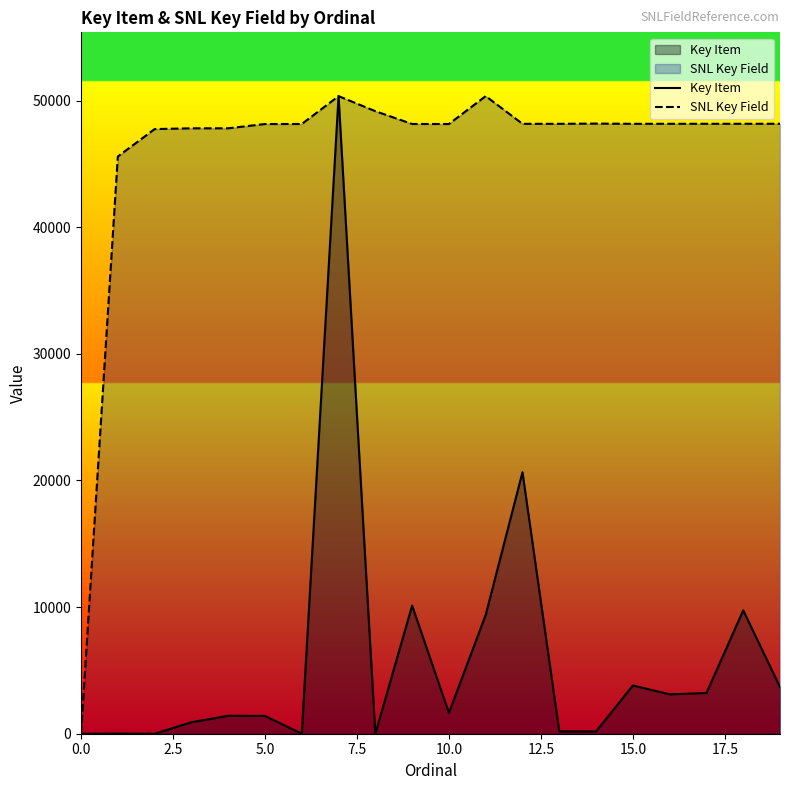

The value of SNL Key Field at 15.0 is 18911.9. True or false?

False